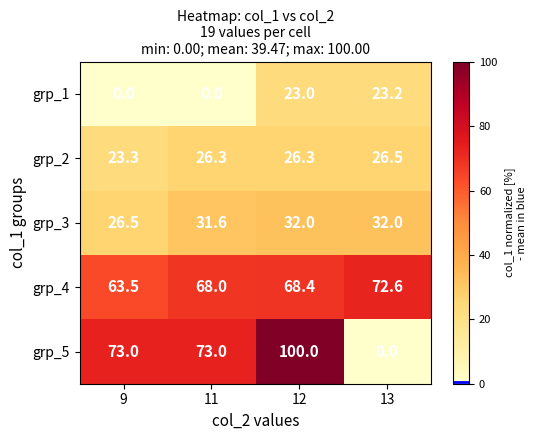

Is it true that grp_5 equals 148.5 at 12?

False